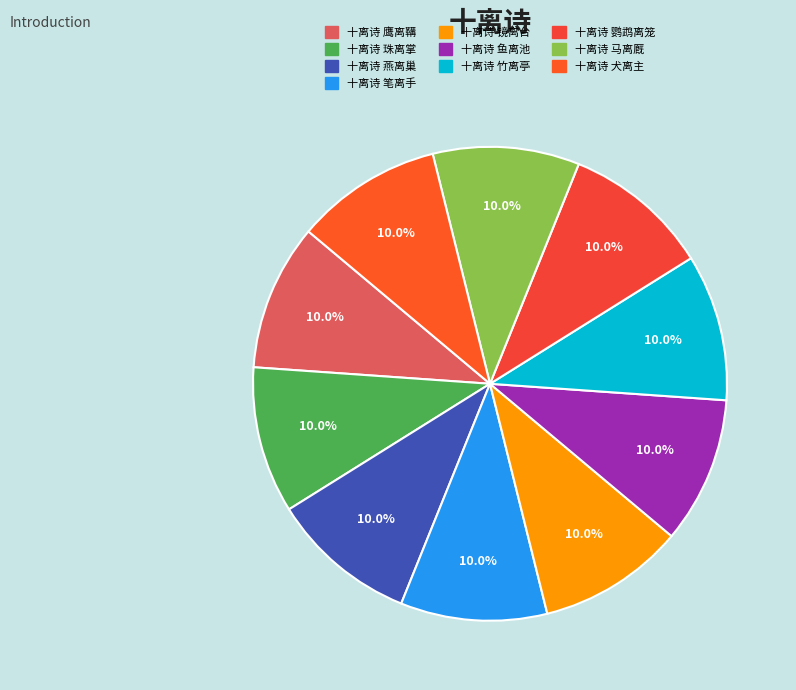

How many slices are in this pie chart?

10